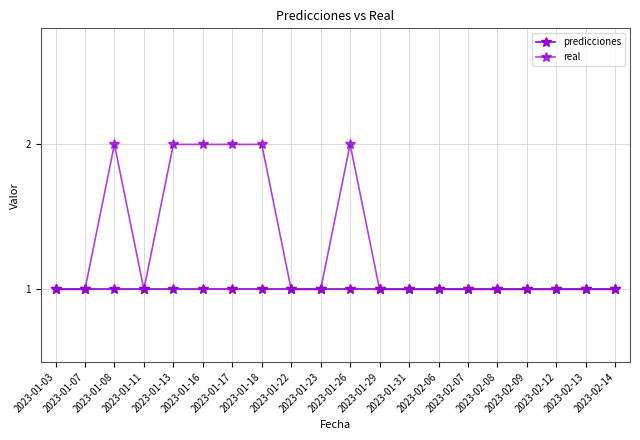

Which series changed the most between 2023-01-31 and 2023-02-09?

predicciones